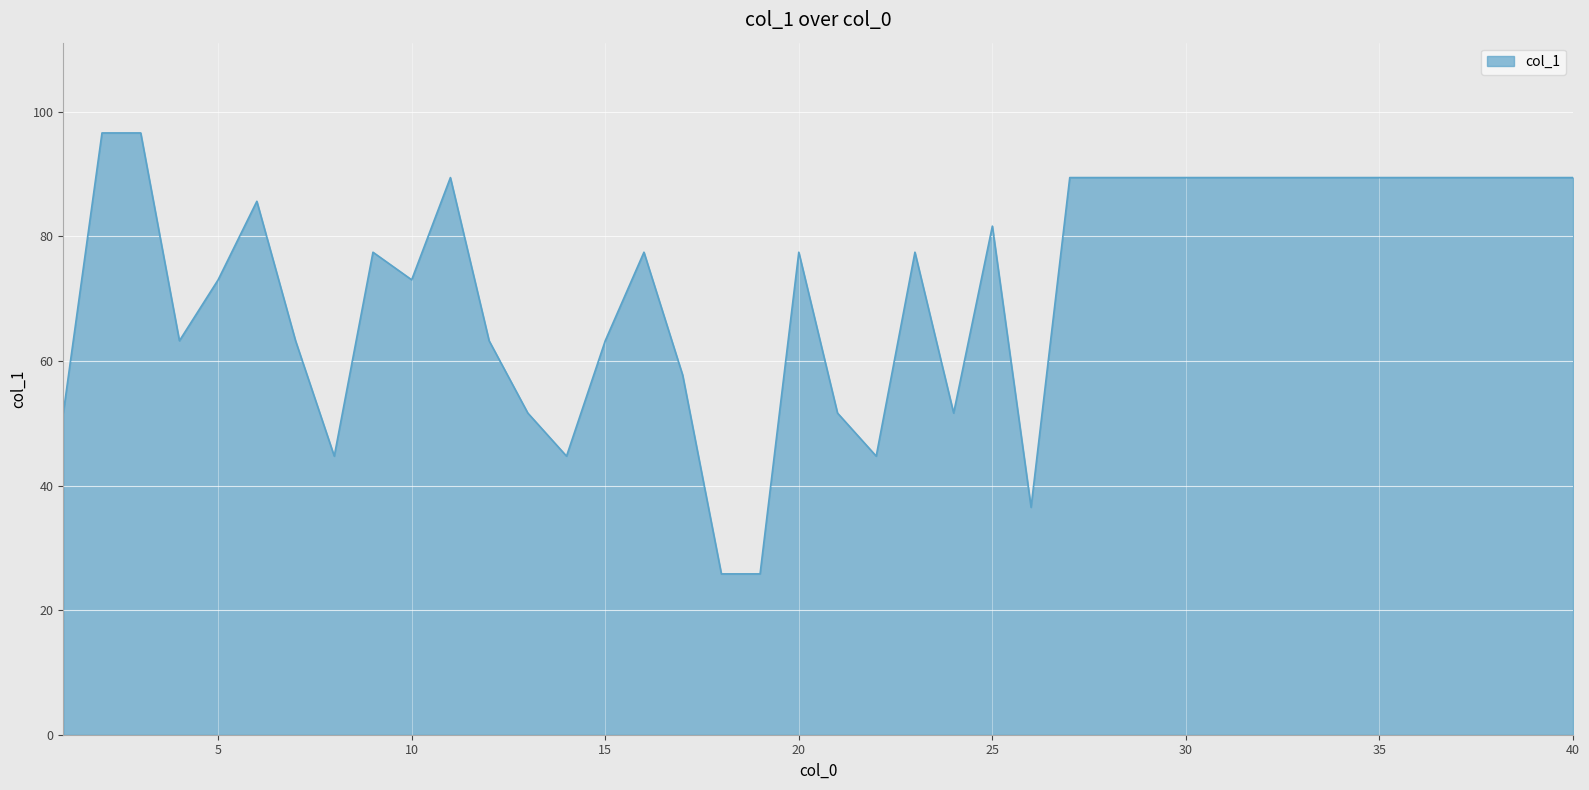

What is the greatest value displayed?

96.6